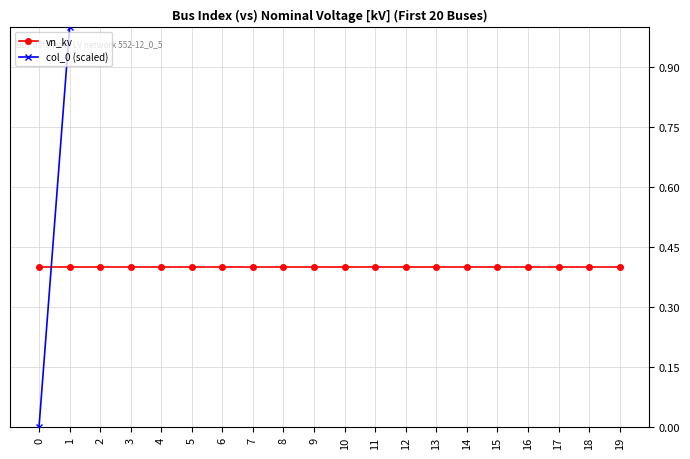

Reading right to left, extract all data points from this chart.

vn_kv: 0.4	0.4	0.4	0.4	0.4	0.4	0.4	0.4	0.4	0.4	0.4	0.4	0.4	0.4	0.4	0.4	0.4	0.4	0.4	0.4
col_0 (scaled): 19.0	18.0	17.0	16.0	15.0	14.0	13.0	12.0	11.0	10.0	9.0	8.0	7.0	6.0	5.0	4.0	3.0	2.0	1.0	0.0